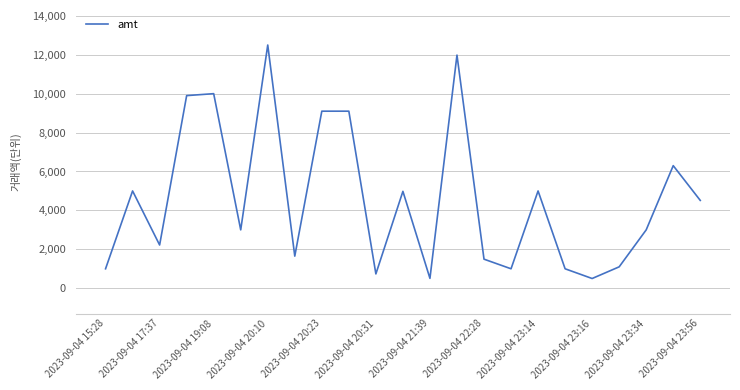

Count the number of categories in the chart.

23